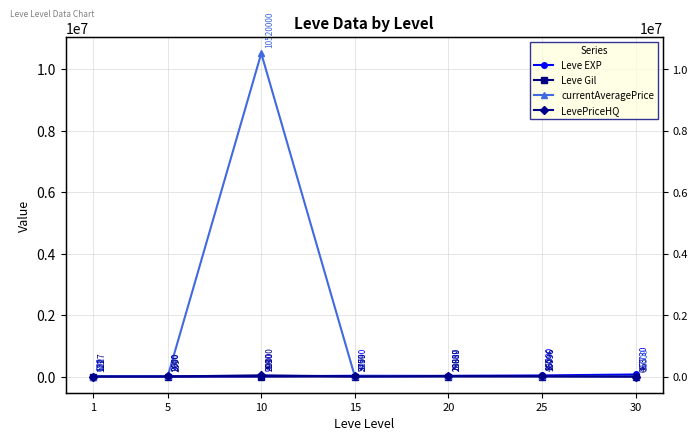

Which series changed the most between 1 and 25?

Leve EXP